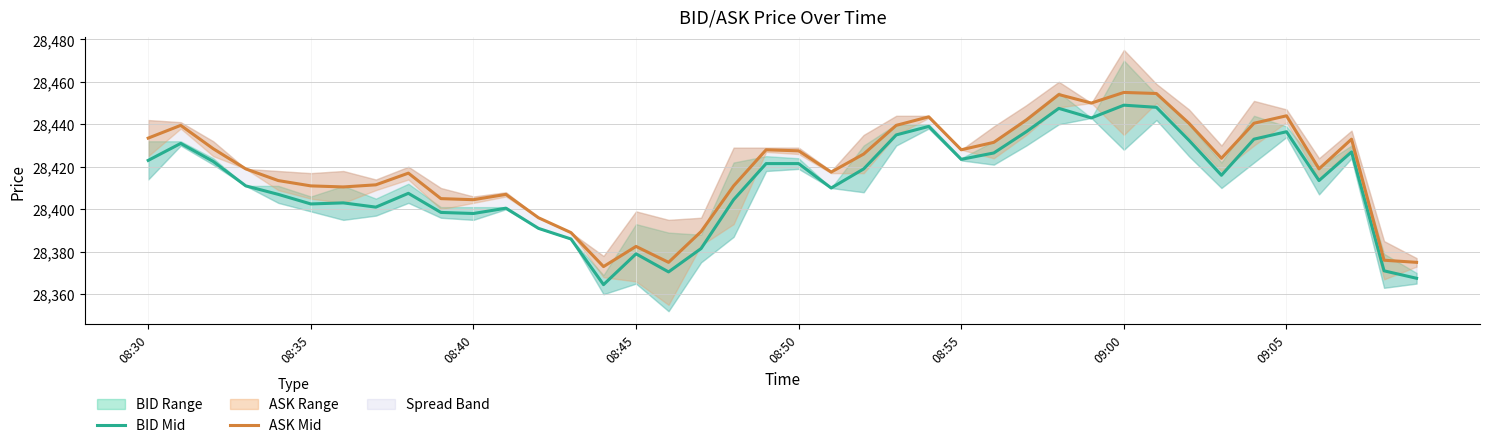

How many data points in ASK Mid are less than 28424?

20